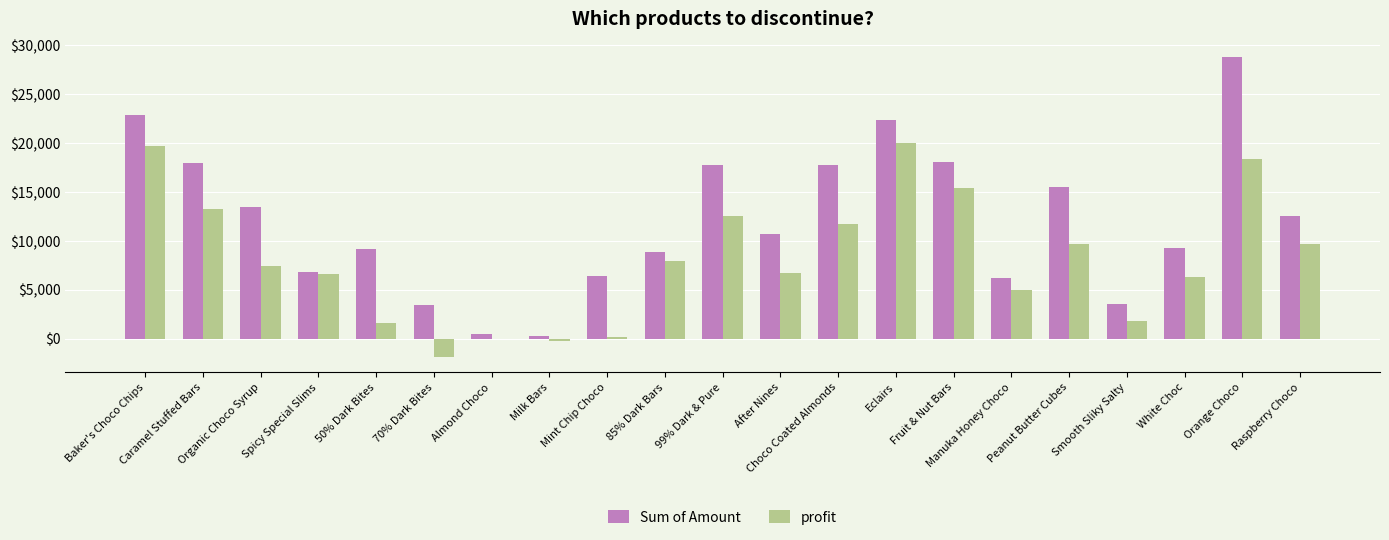

What is the sum of the Sum of Amount values at Almond Choco and Choco Coated Almonds?

18298.0